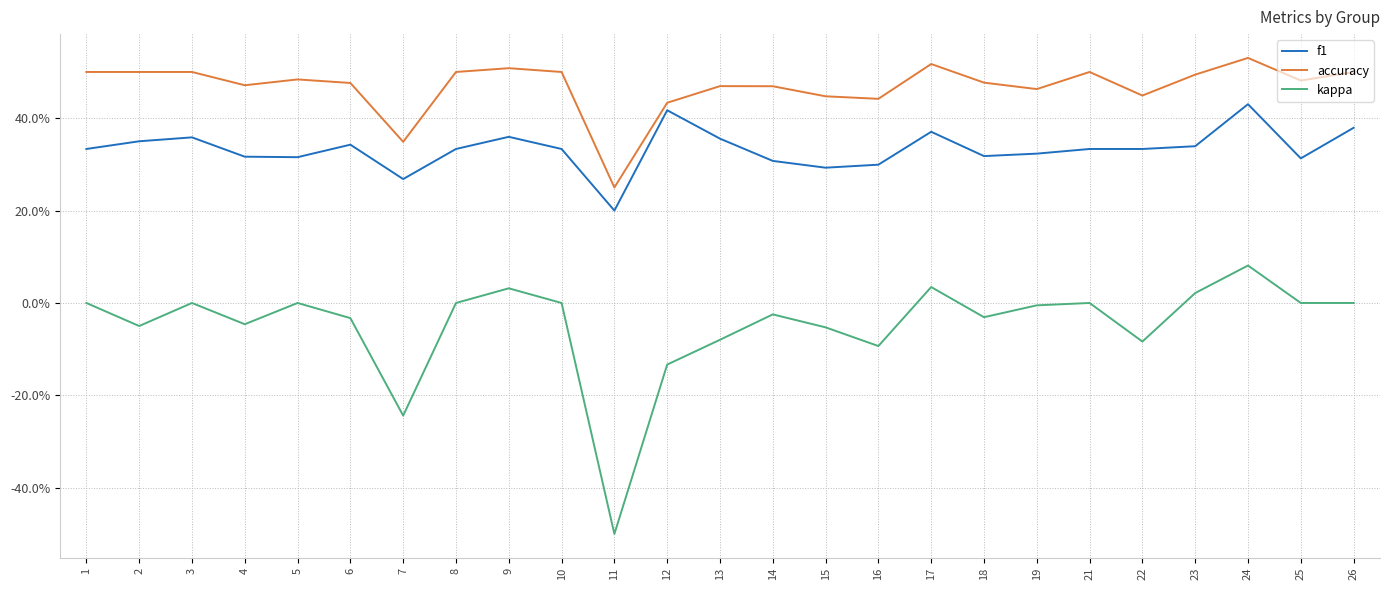

Which series has the widest spread of values?

kappa